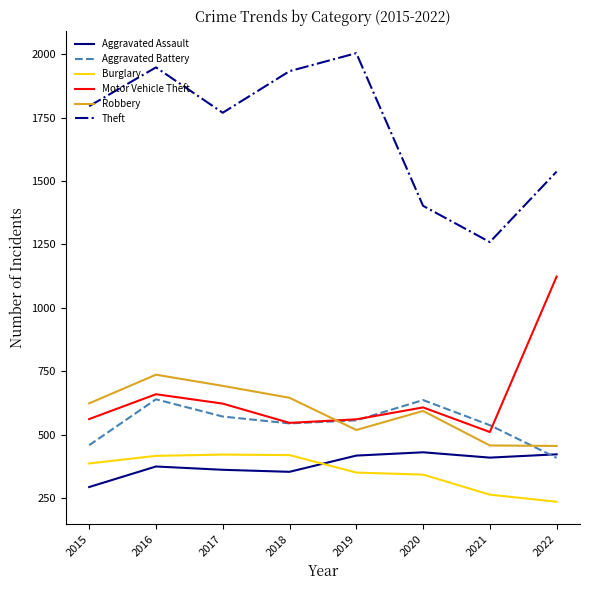

True or false: Burglary and Robbery cross at least once.

False